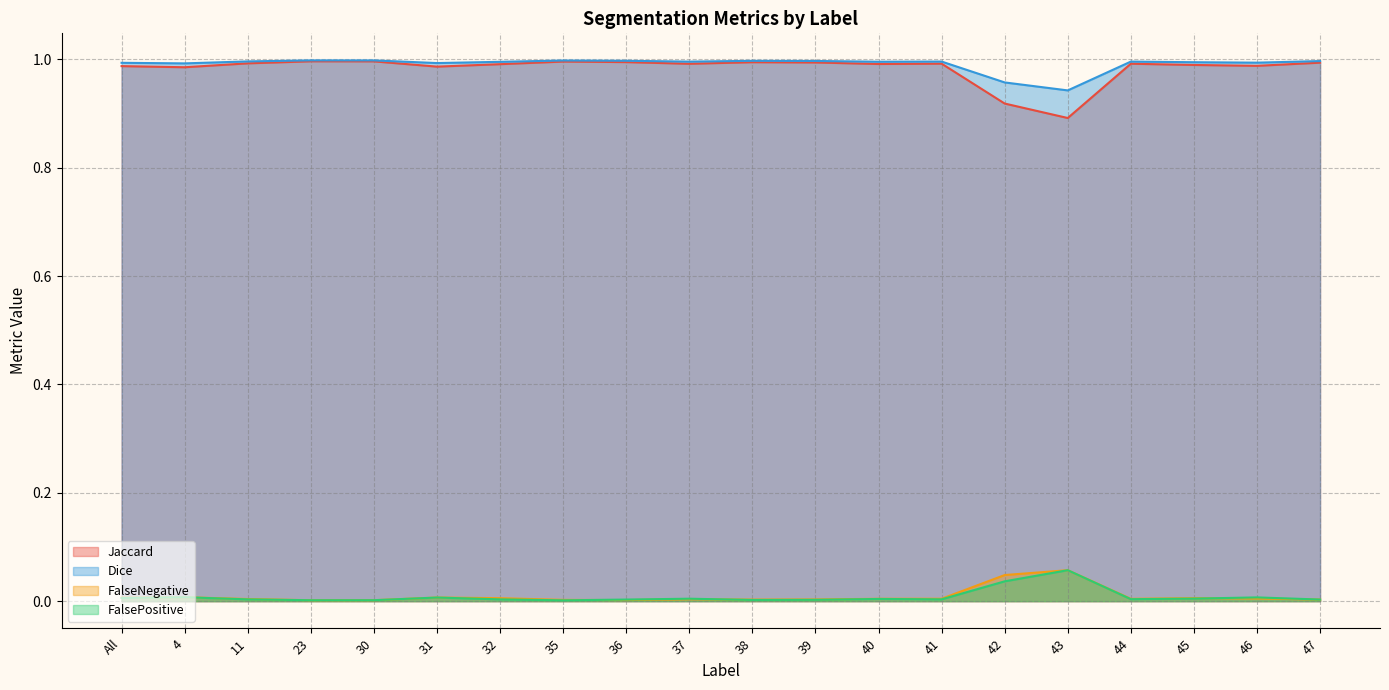

The value of FalsePositive at 39 is 0.0. True or false?

True